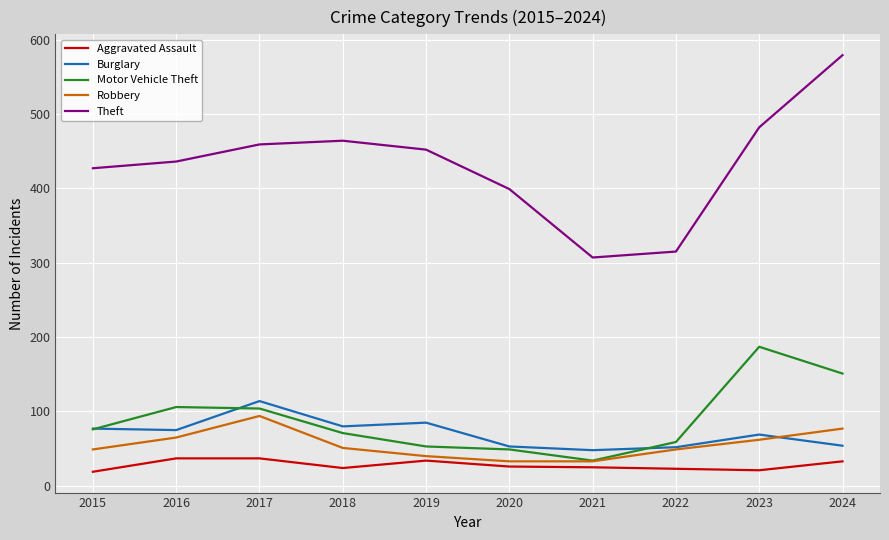

Which series has the largest total across all categories?

Theft